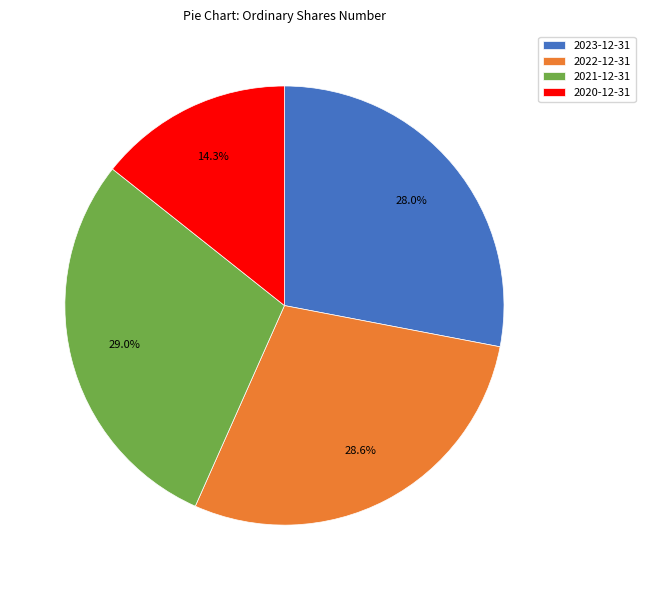

How many slices are in this pie chart?

4